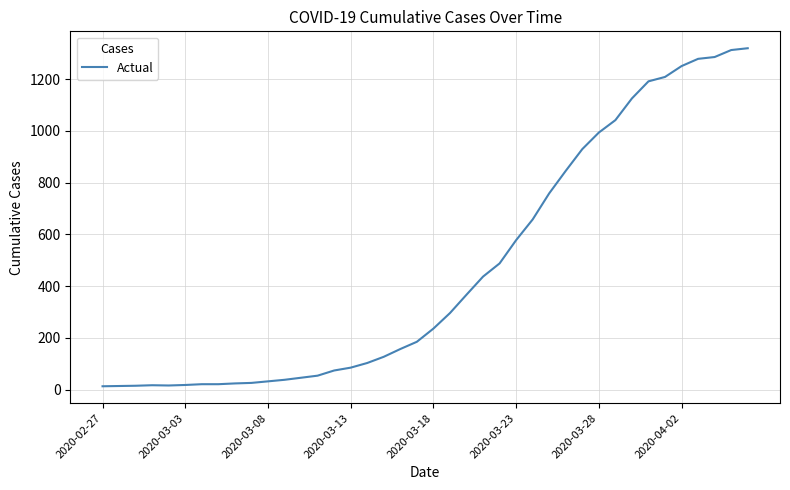

What is the maximum value shown in the chart?

1320